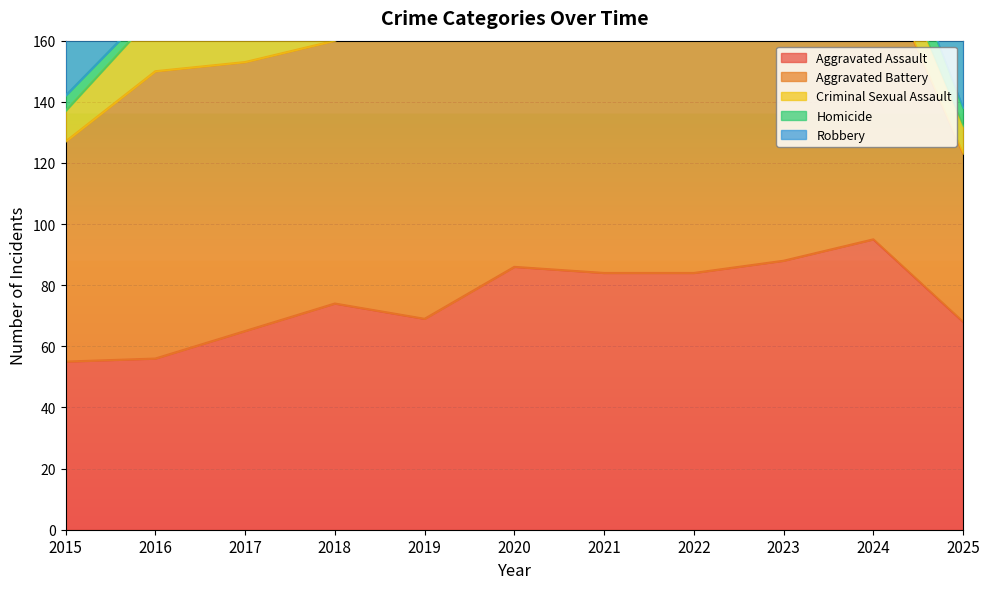

At 2023, list the series in order from smallest to largest.

Homicide, Criminal Sexual Assault, Robbery, Aggravated Battery, Aggravated Assault